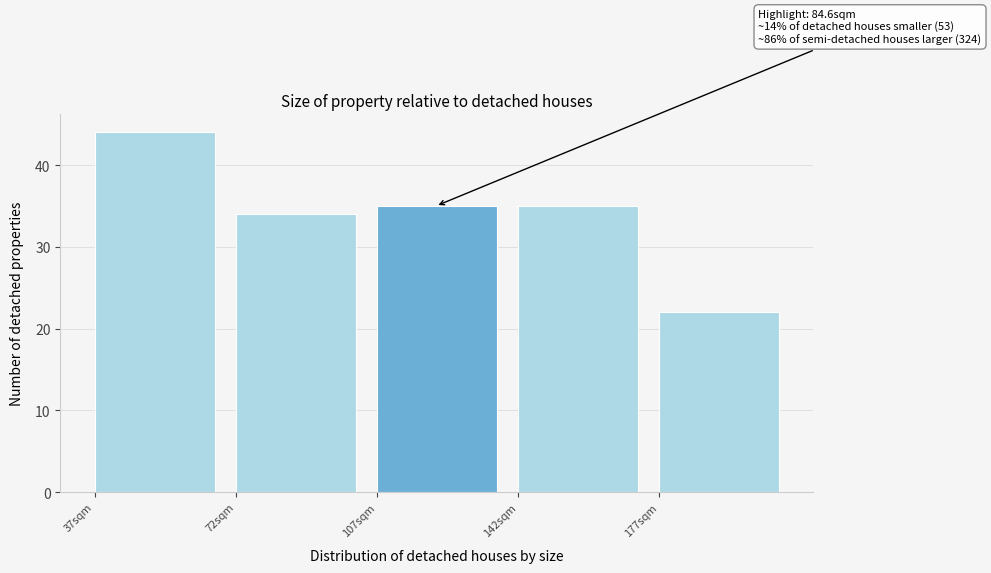

Reading left to right, extract all data points from this chart.

44	34	35	35	22